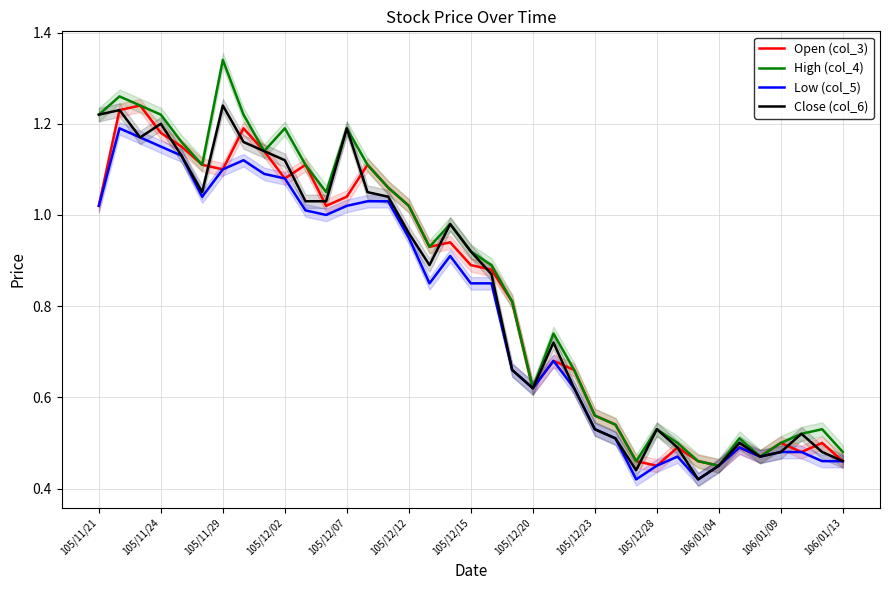

How many interior local valleys does the High (col_4) series have?

8